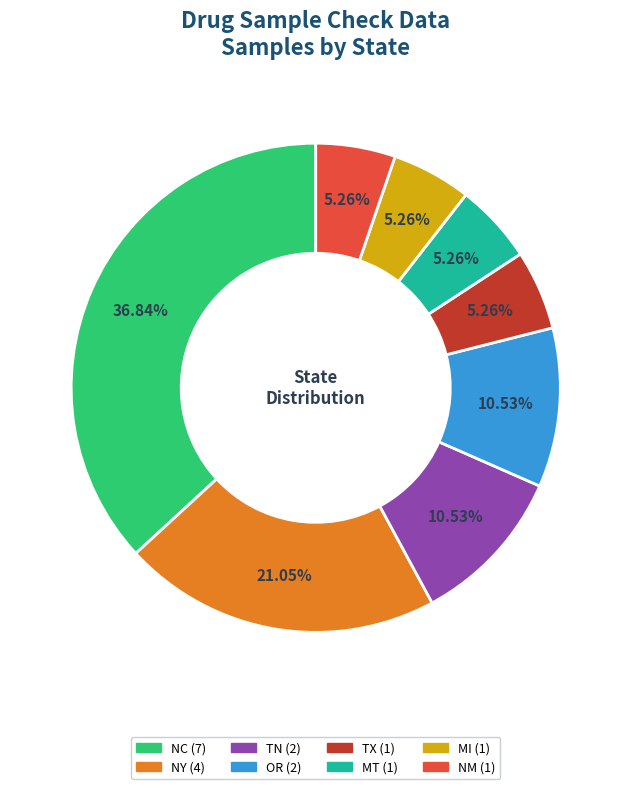

Is there a majority slice in this chart?

No